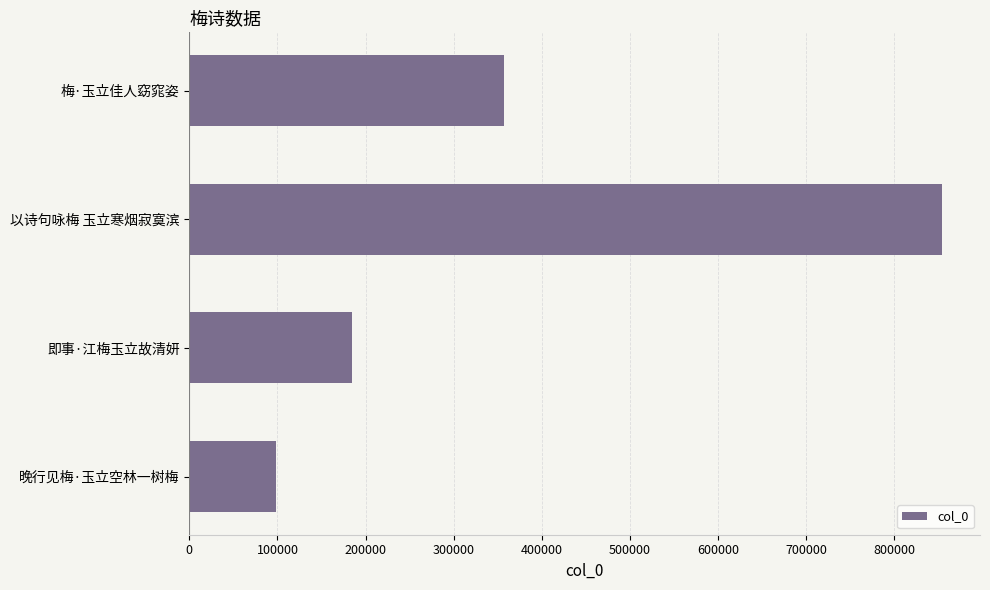

Reading bottom to top, extract all data points from this chart.

98718	184649	854683	357520